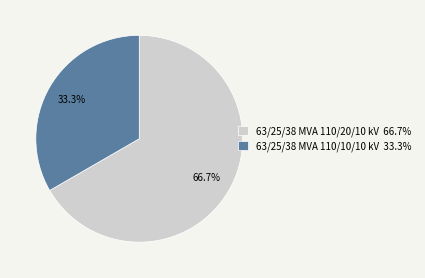

What percentage is the 63/25/38 MVA 110/20/10 kV slice, to the nearest percent?

67%